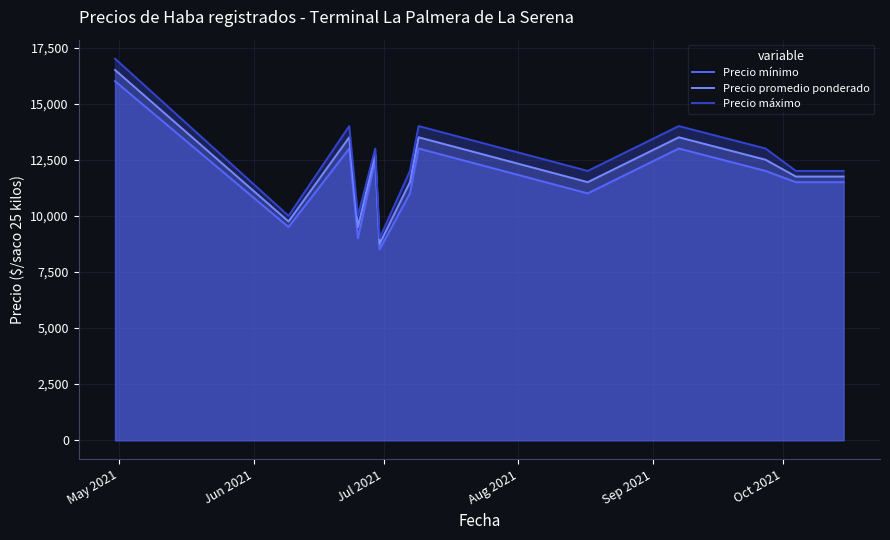

What is the maximum value for Precio máximo?

17000